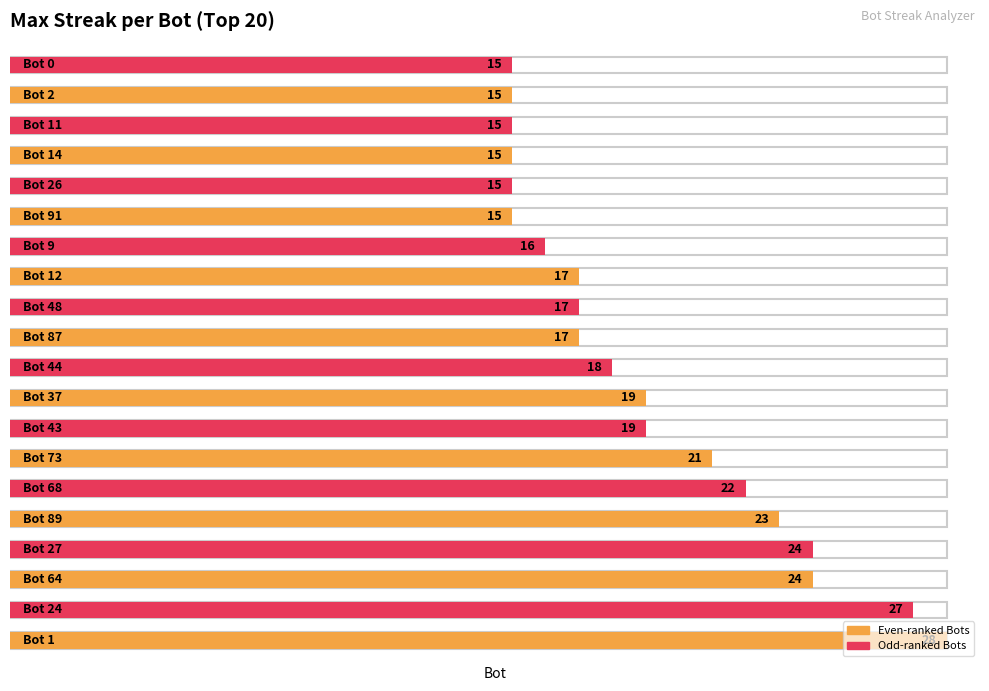

The chart shows a value of 22 at Bot 68. True or false?

True